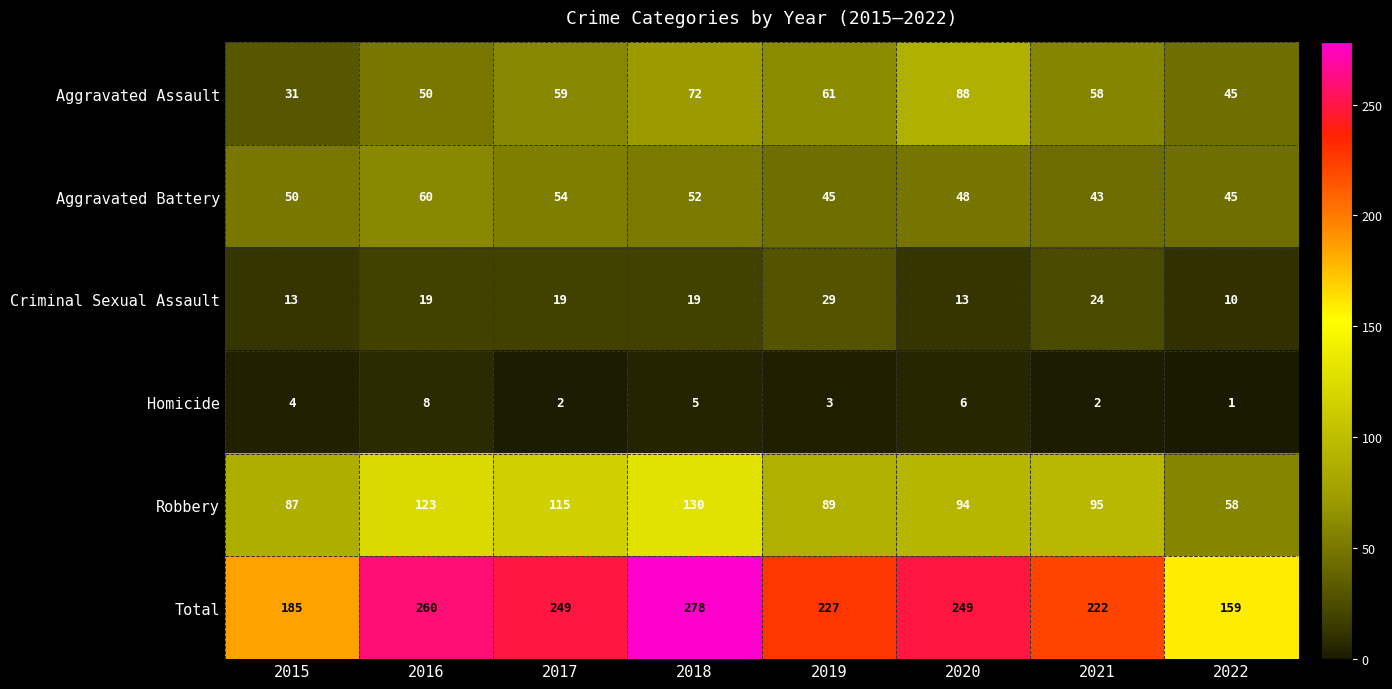

Which series has the largest total across all categories?

Total